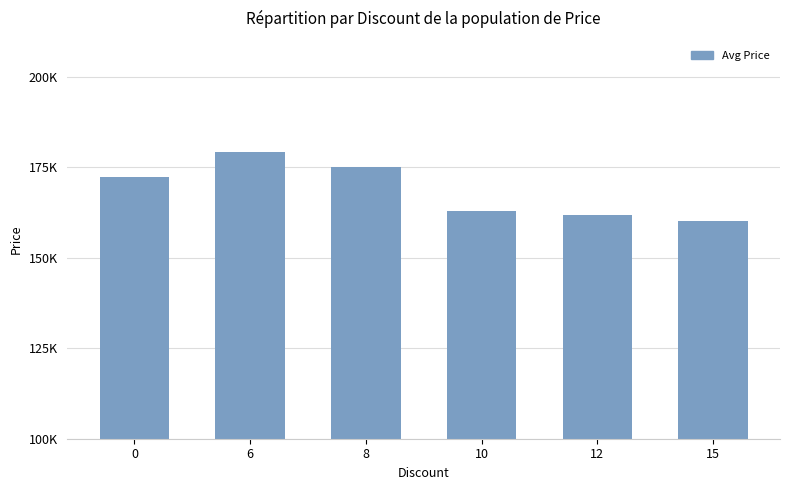

List the labels in order of value, smallest first.

15, 12, 10, 0, 8, 6